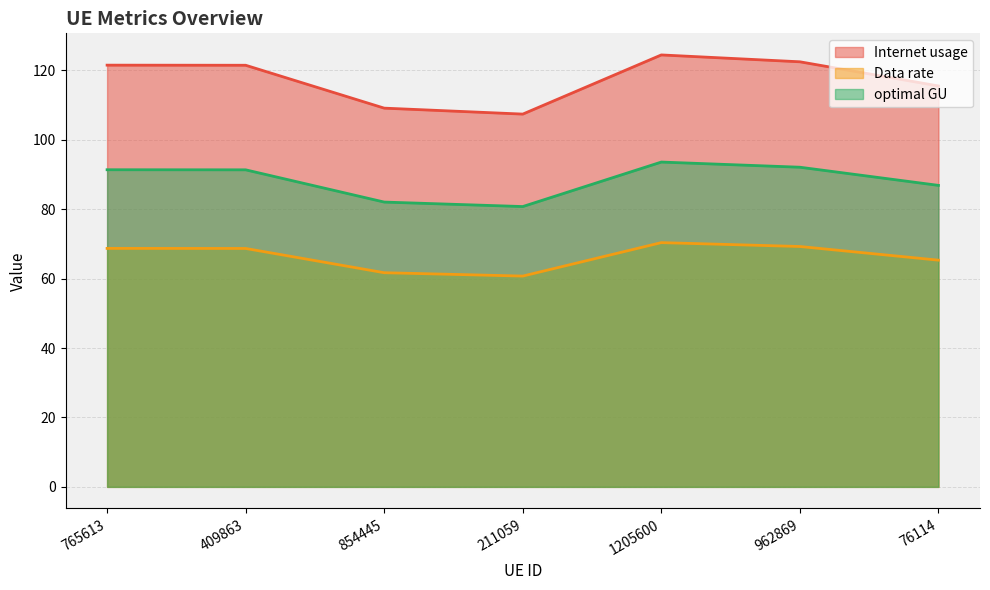

Reading left to right, list all the values displayed in this chart.

Internet usage: 121.5	121.5	109.2	107.4	124.5	122.5	115.6
Data rate: 68.7	68.7	61.7	60.8	70.4	69.3	65.3
optimal GU: 91.4	91.4	82.1	80.8	93.6	92.1	86.9